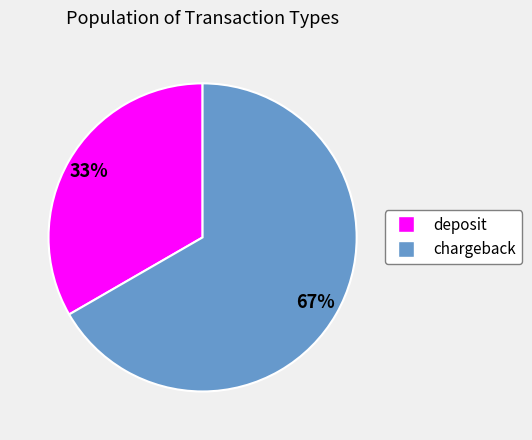

To the nearest percent, what percentage of the pie is chargeback?

67%